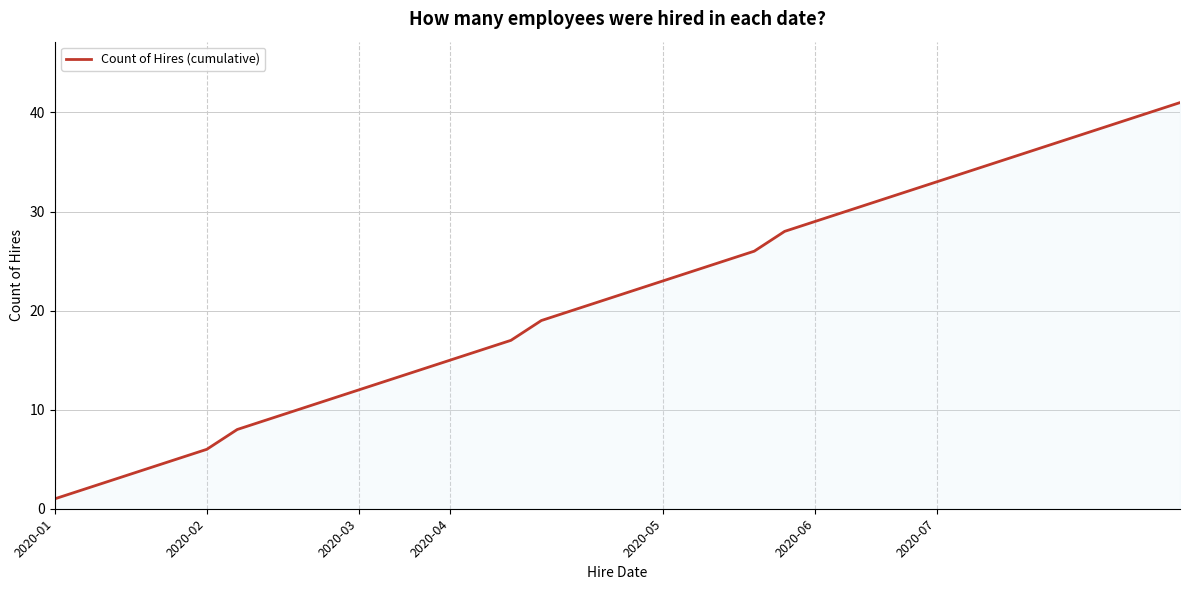

Does the chart display data point markers on the line(s)?

No